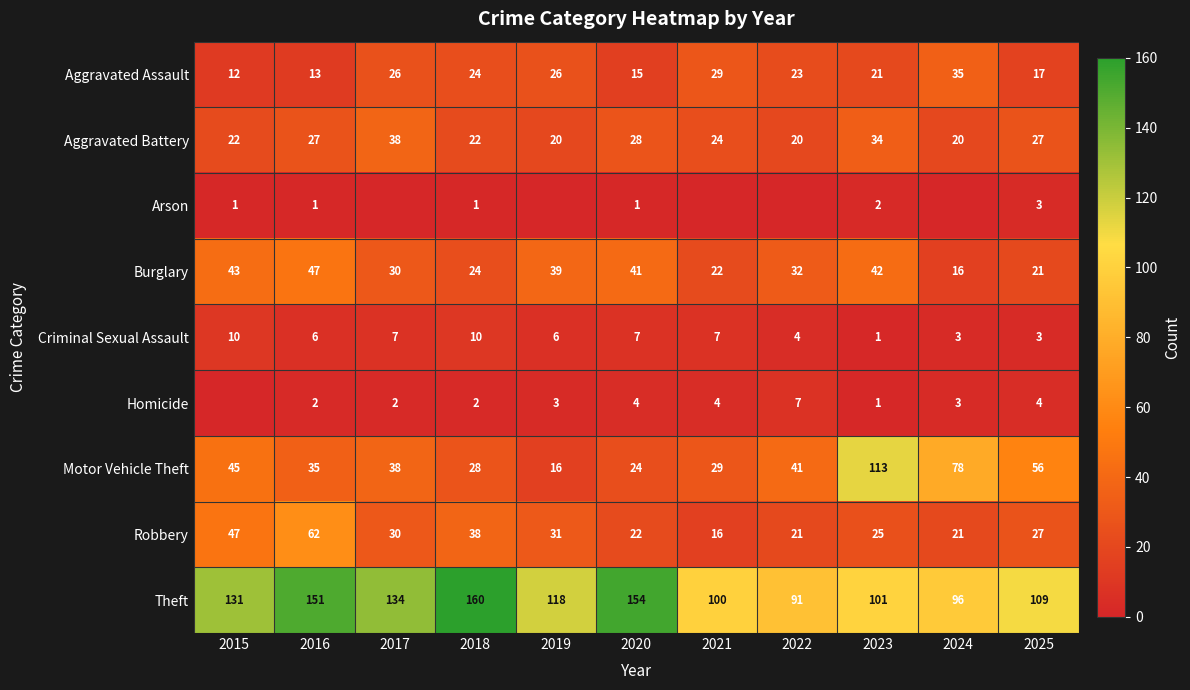

How many categories are shown in the chart?

11